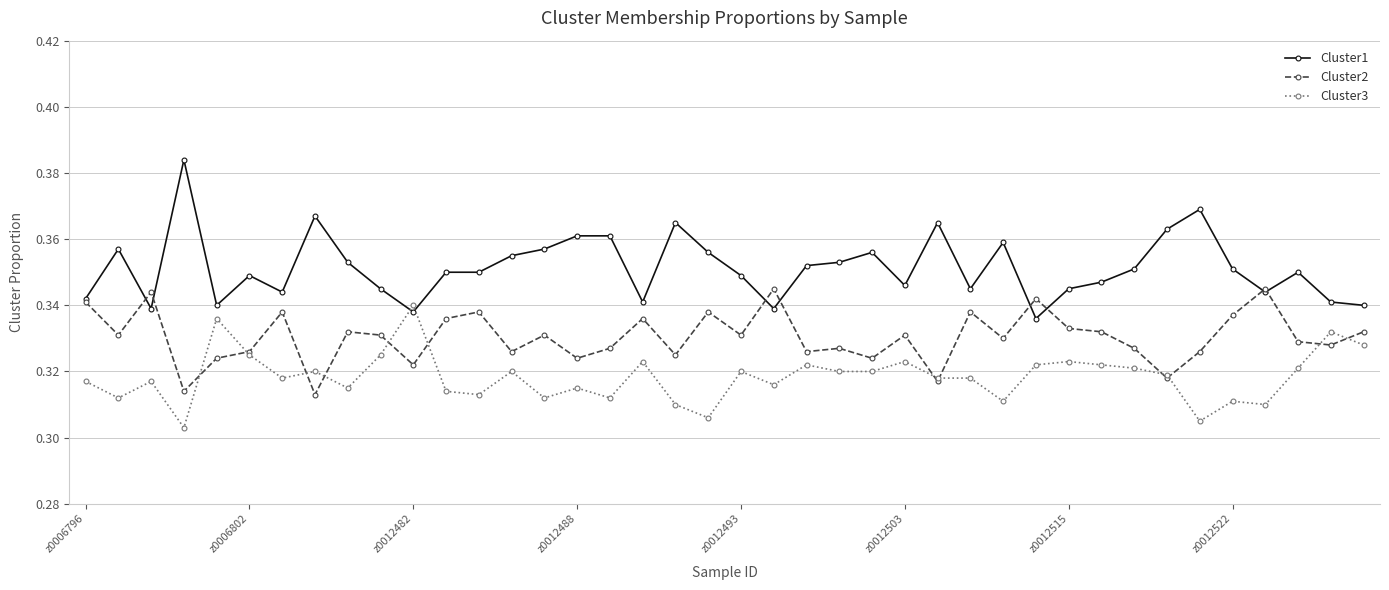

What is the sum of all Cluster2 values?

13.2